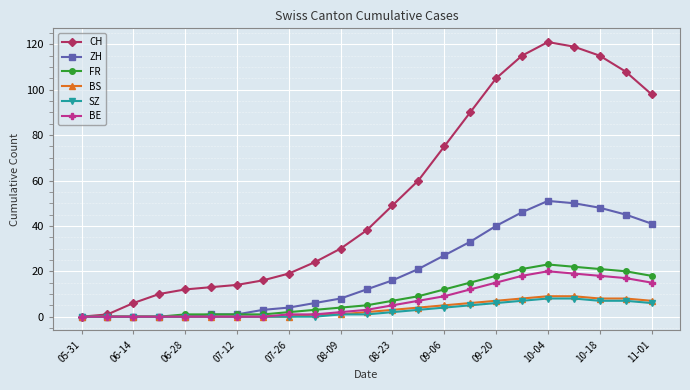

Which series has the largest total across all categories?

CH